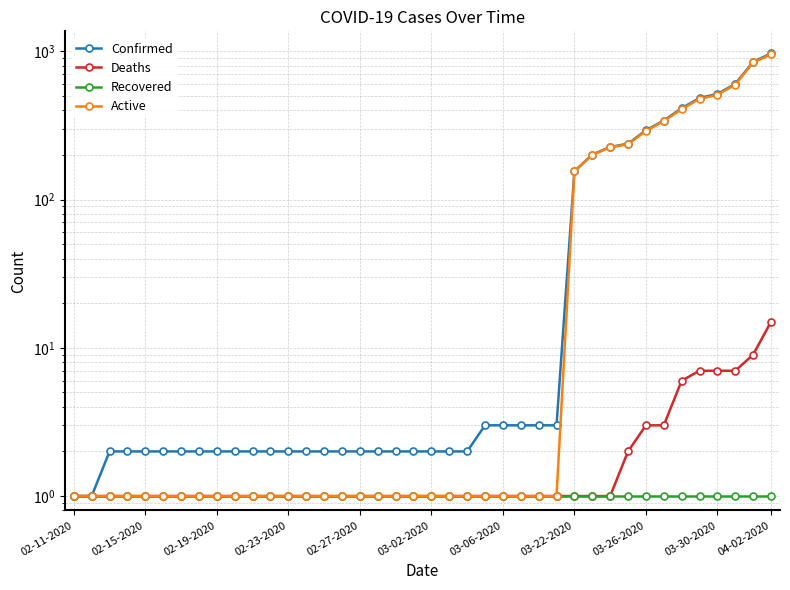

What is the value of the Active point at the 33rd from the left?

290